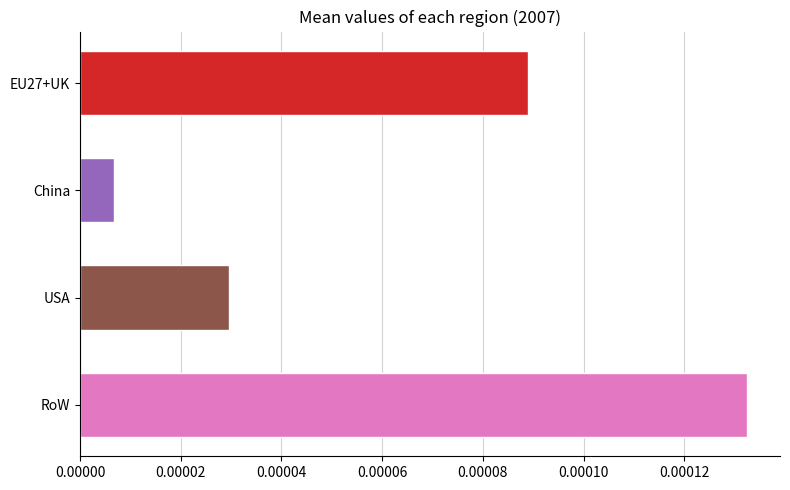

Count the number of categories in the chart.

4